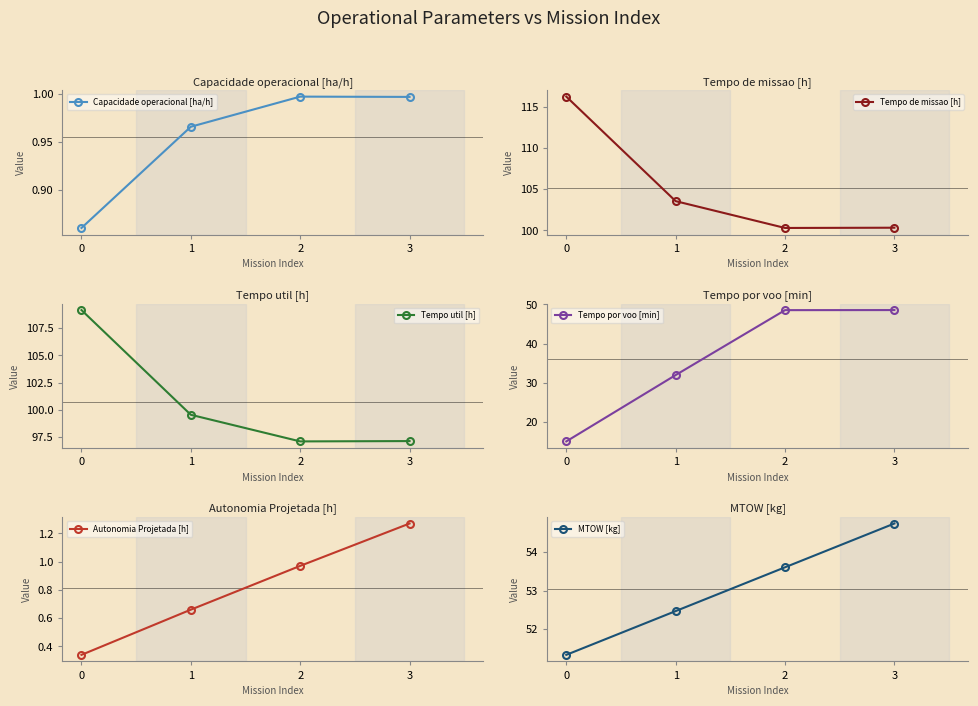

Reading left to right, what are all the values shown in this chart?

Capacidade operacional [ha/h]: 0=0.9	1=1.0	2=1.0	3=1.0
Tempo de missao [h]: 0=116.3	1=103.6	2=100.3	3=100.3
Tempo util [h]: 0=109.2	1=99.5	2=97.1	3=97.1
Tempo por voo [min]: 0=14.9	1=31.9	2=48.5	3=48.6
Autonomia Projetada [h]: 0=0.3	1=0.7	2=1.0	3=1.3
MTOW [kg]: 0=51.3	1=52.5	2=53.6	3=54.8